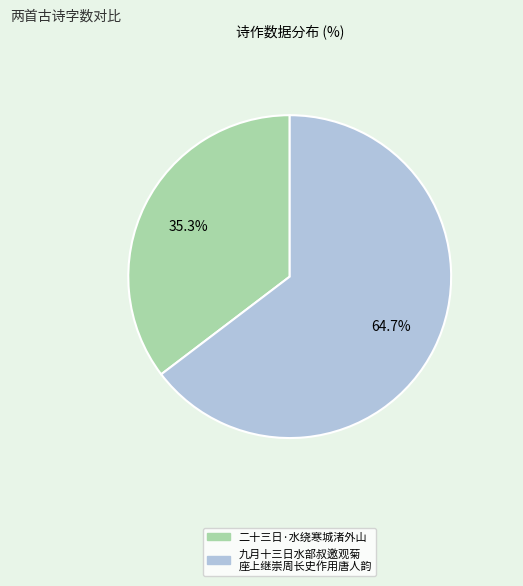

Is there any slice that represents more than half of the pie?

Yes